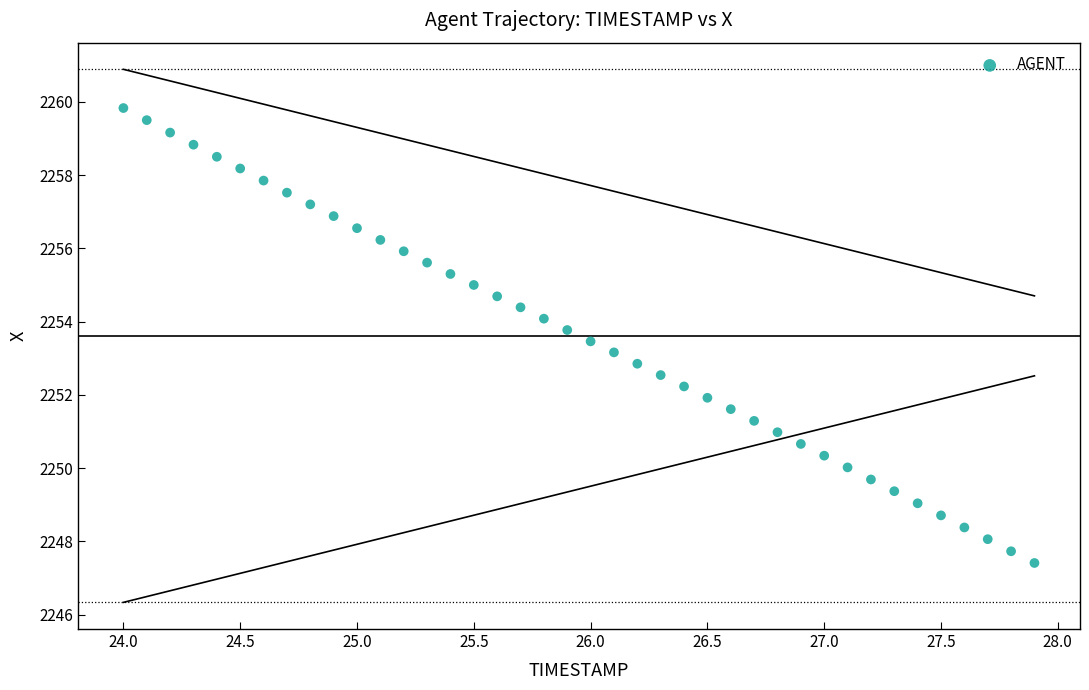

What is the range of Y values (max minus min)?

12.4